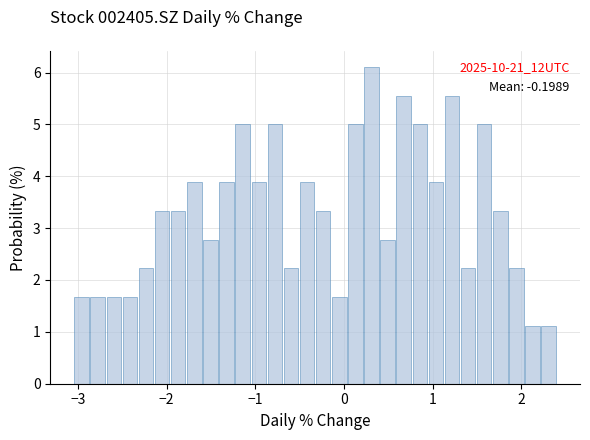

Around what value on the x-axis is the tallest bar? Give the approximate position of its centre, as read against the axis.

0.3